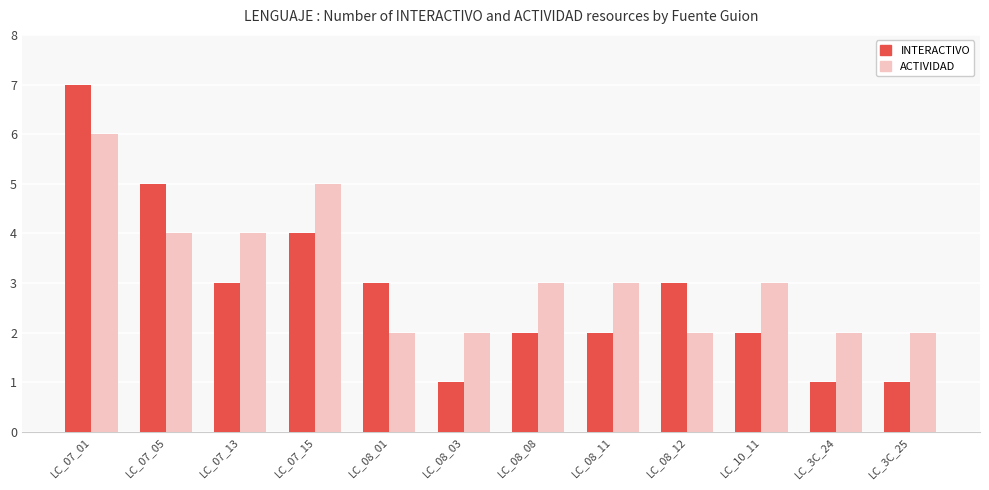

What are all the series names shown in the legend?

INTERACTIVO, ACTIVIDAD